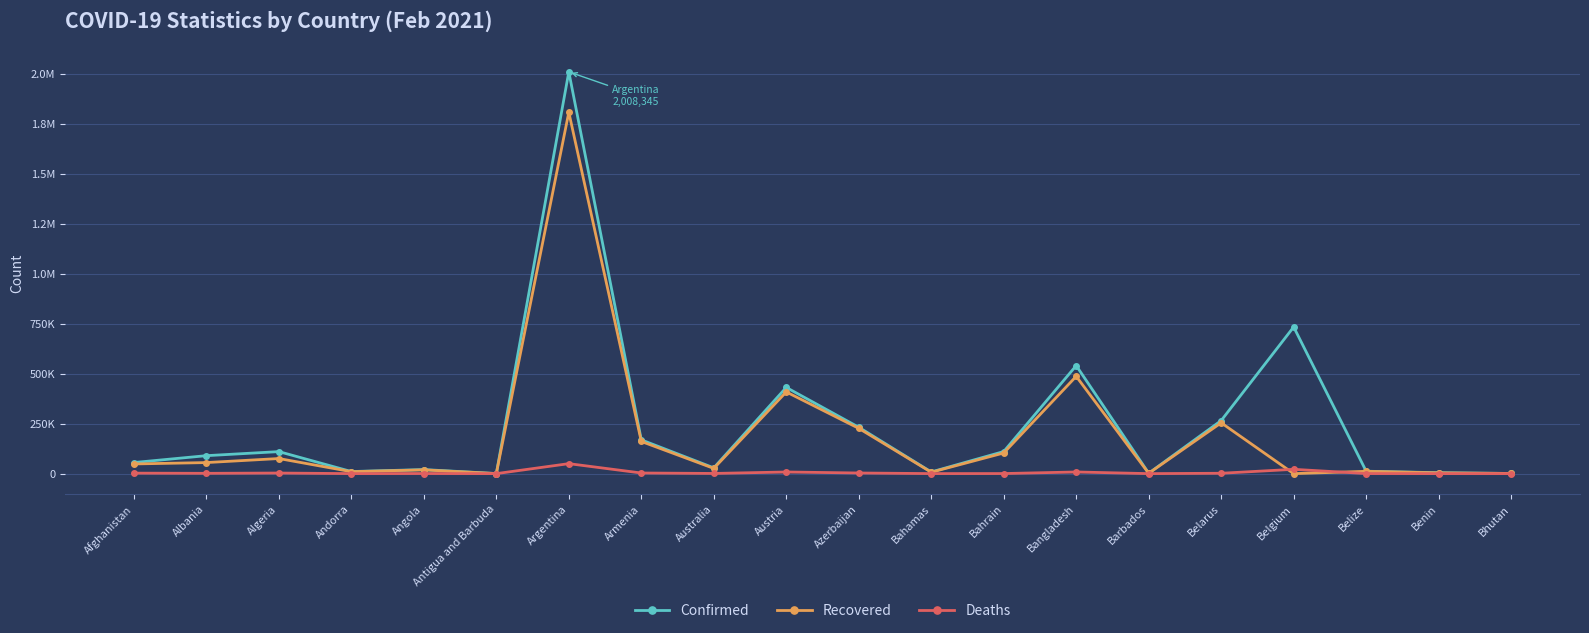

True or false: Recovered and Deaths cross at least once.

True